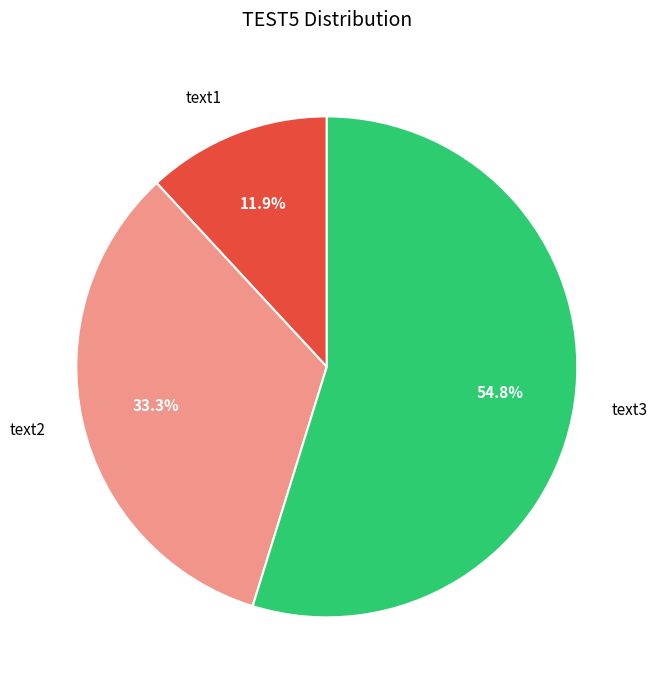

To the nearest percent, what is the difference between the largest and smallest slice percentages?

43%